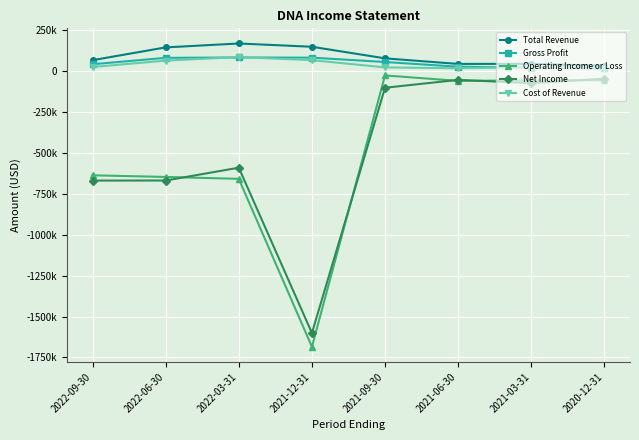

What are all the series names shown in the legend?

Total Revenue, Gross Profit, Operating Income or Loss, Net Income, Cost of Revenue